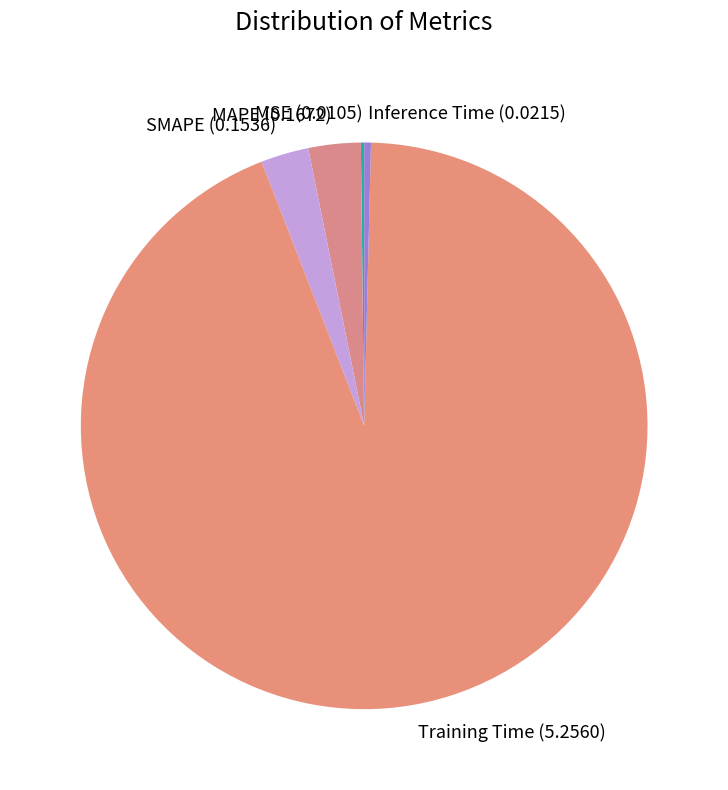

Is Training Time (5.2560) the majority of the pie?

Yes